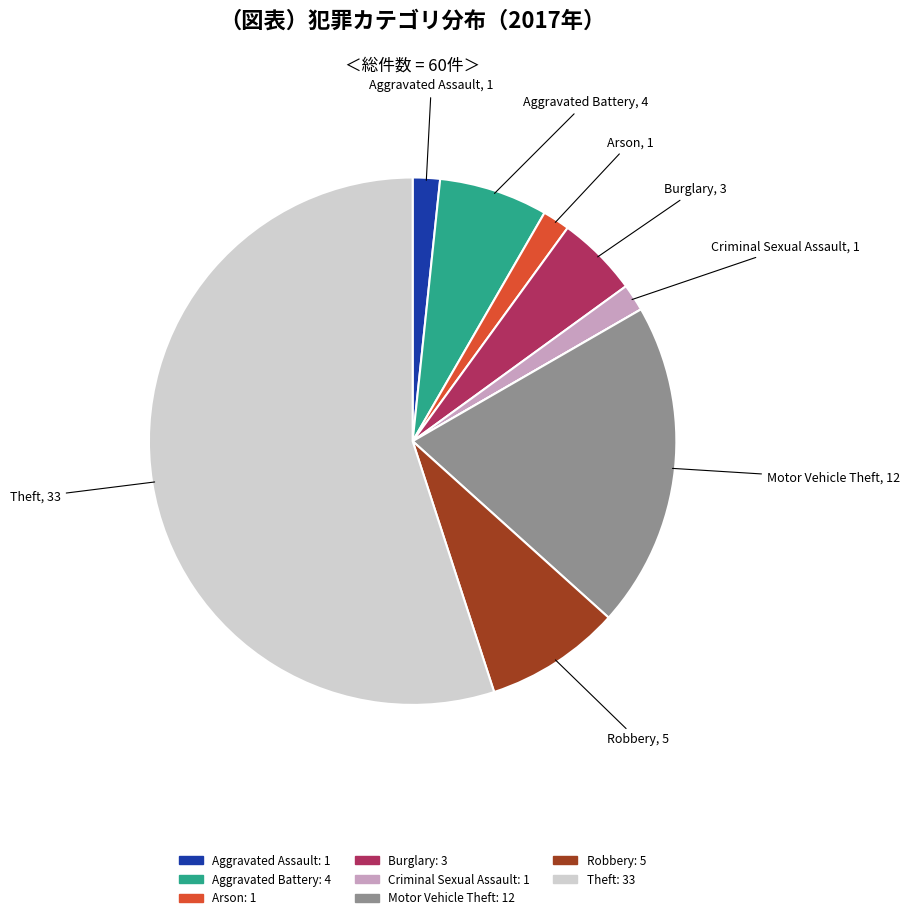

Is there a majority slice in this chart?

Yes